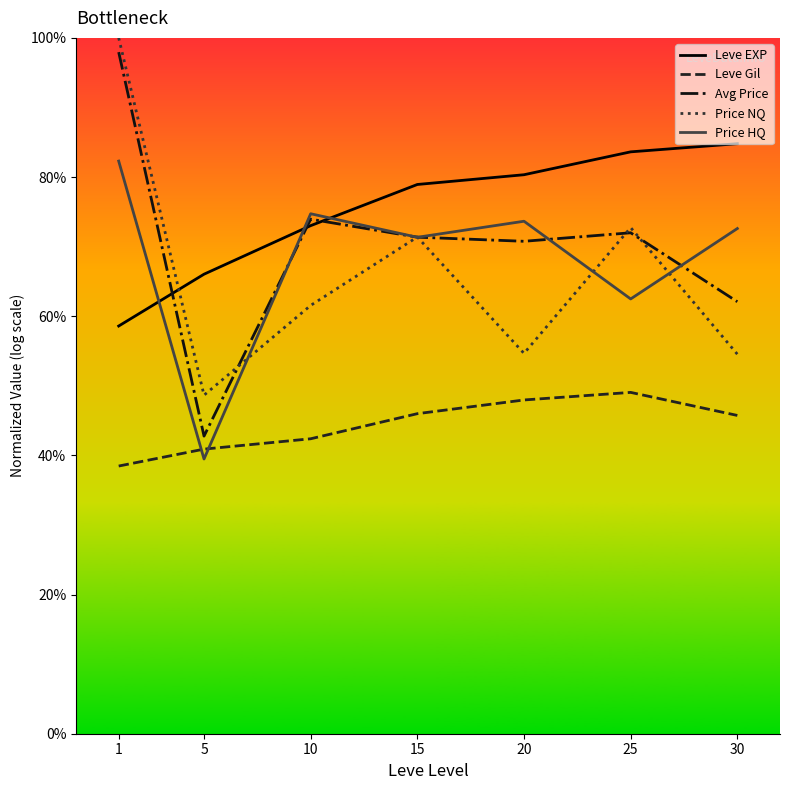

Does the chart have visible grid lines?

No